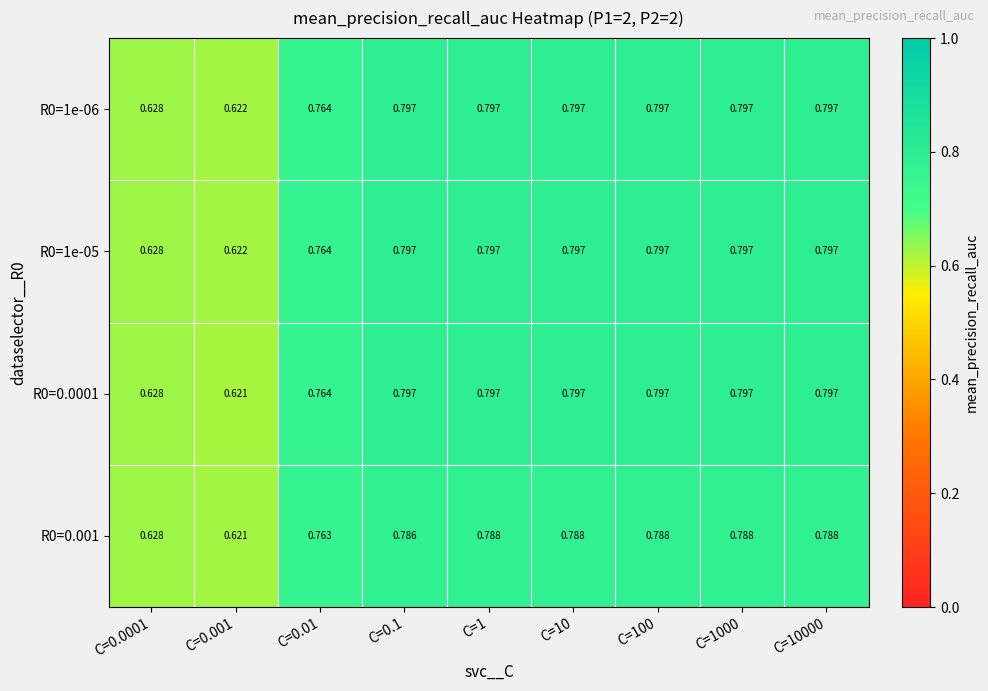

What is the total value across all series at C=100?

3.2